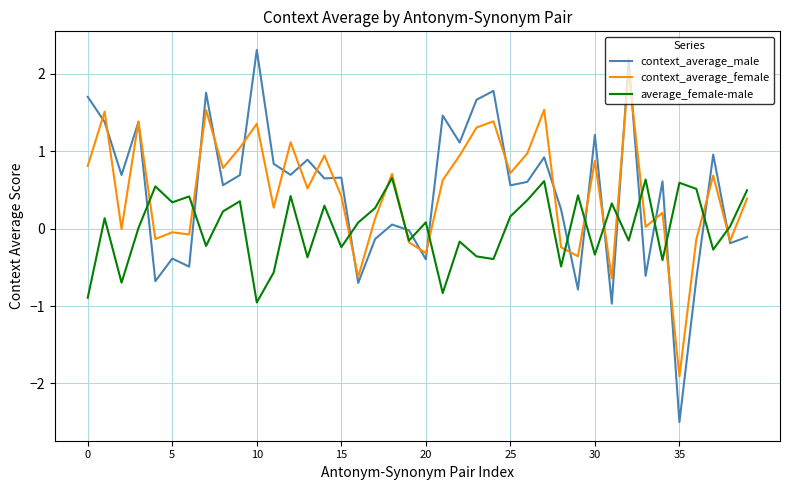

Rank the series by their maximum value, from highest to lowest.

context_average_male, context_average_female, average_female-male